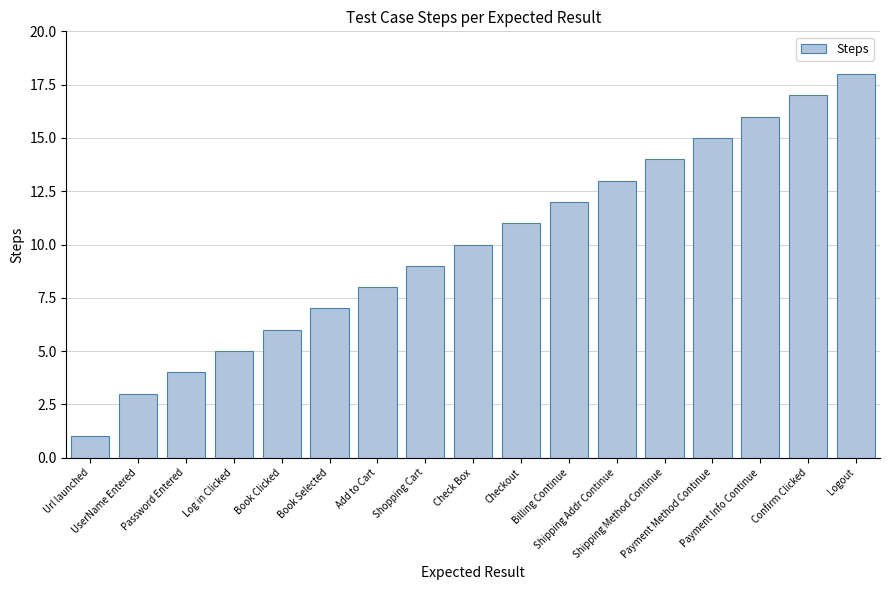

Reading left to right, what are all the values shown in this chart?

1	3	4	5	6	7	8	9	10	11	12	13	14	15	16	17	18